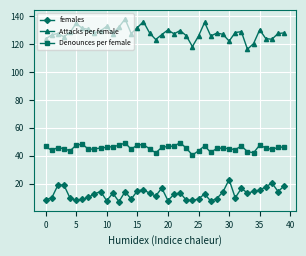

True or false: Attacks per female and Denounces per female cross at least once.

False